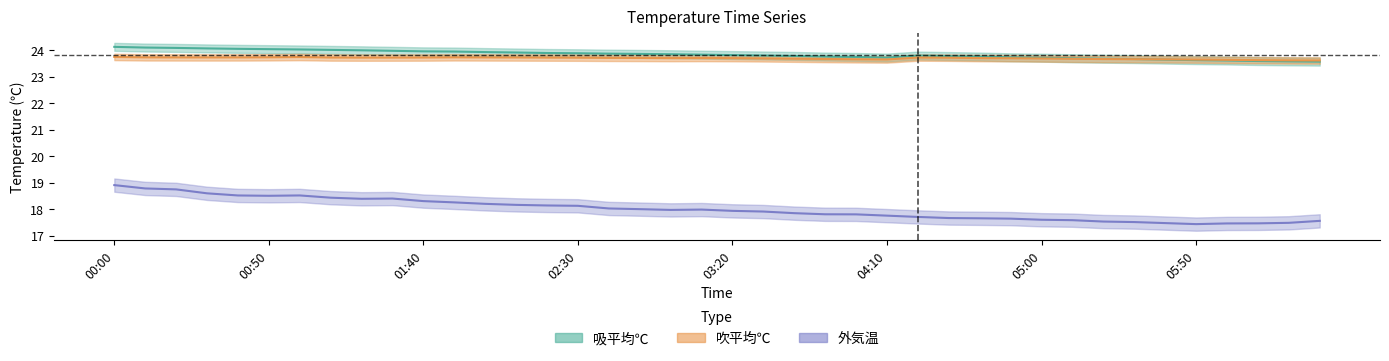

How many data points does each series have?

40